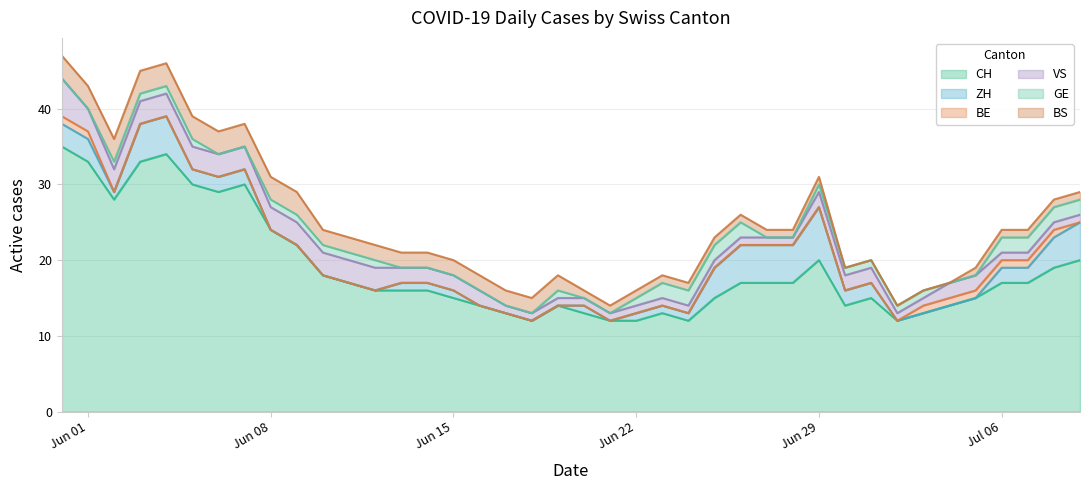

How many values in the CH series exceed 17?

14